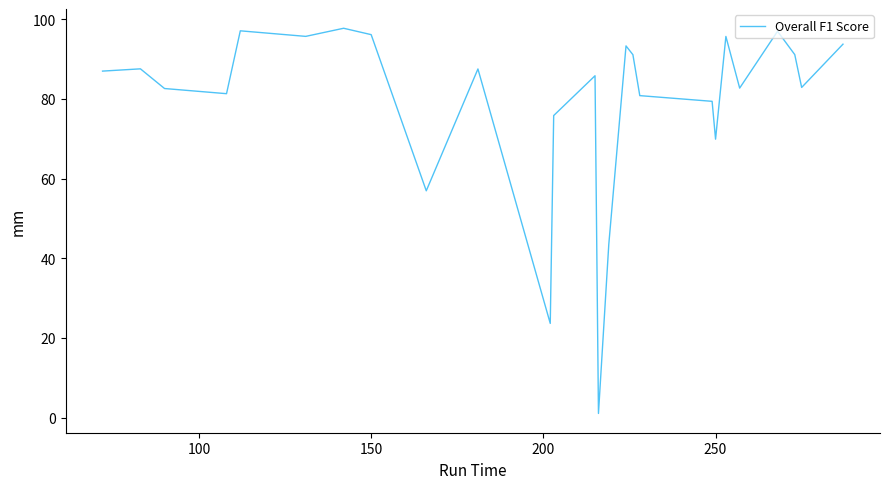

What is the difference between the maximum and minimum values?

96.7